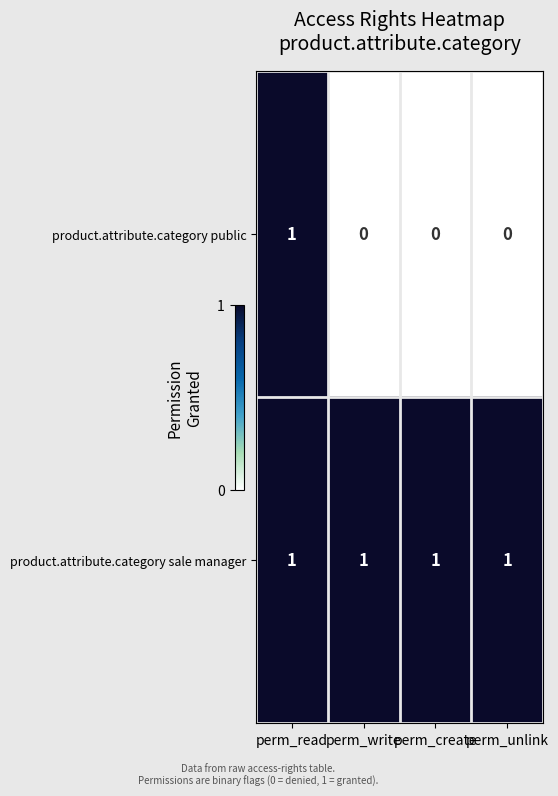

At how many categories does at least one series exceed 0?

4